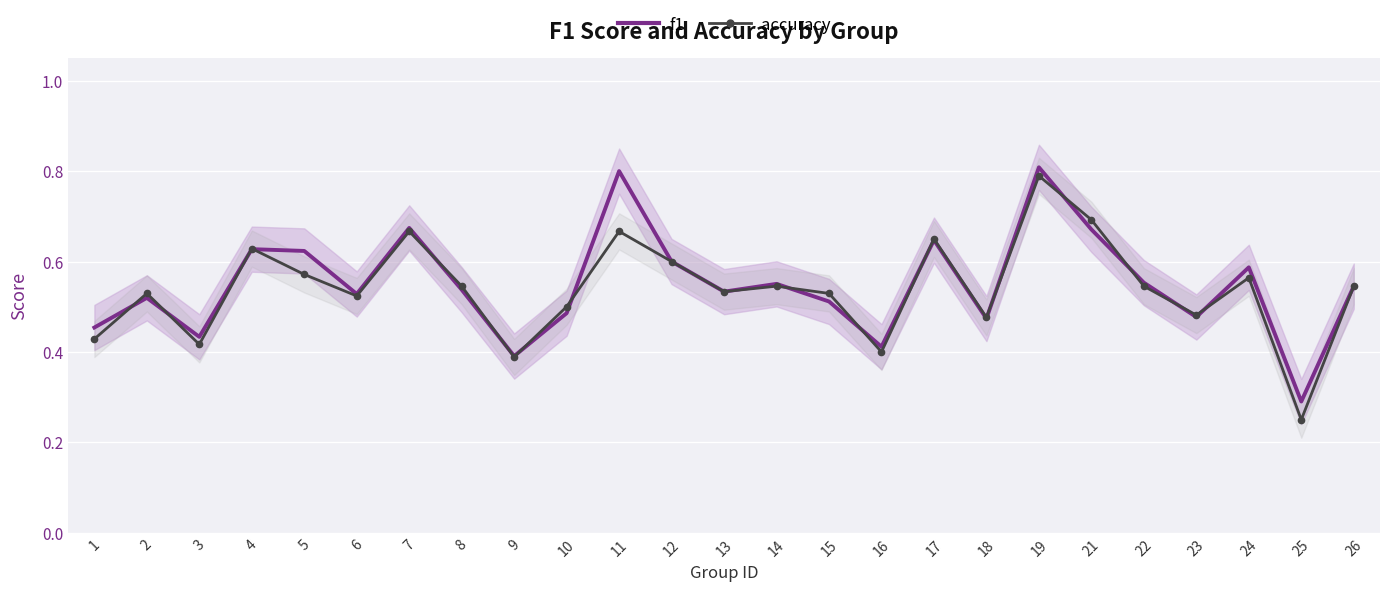

Which series ends up on top after the final intersection of accuracy and f1?

f1